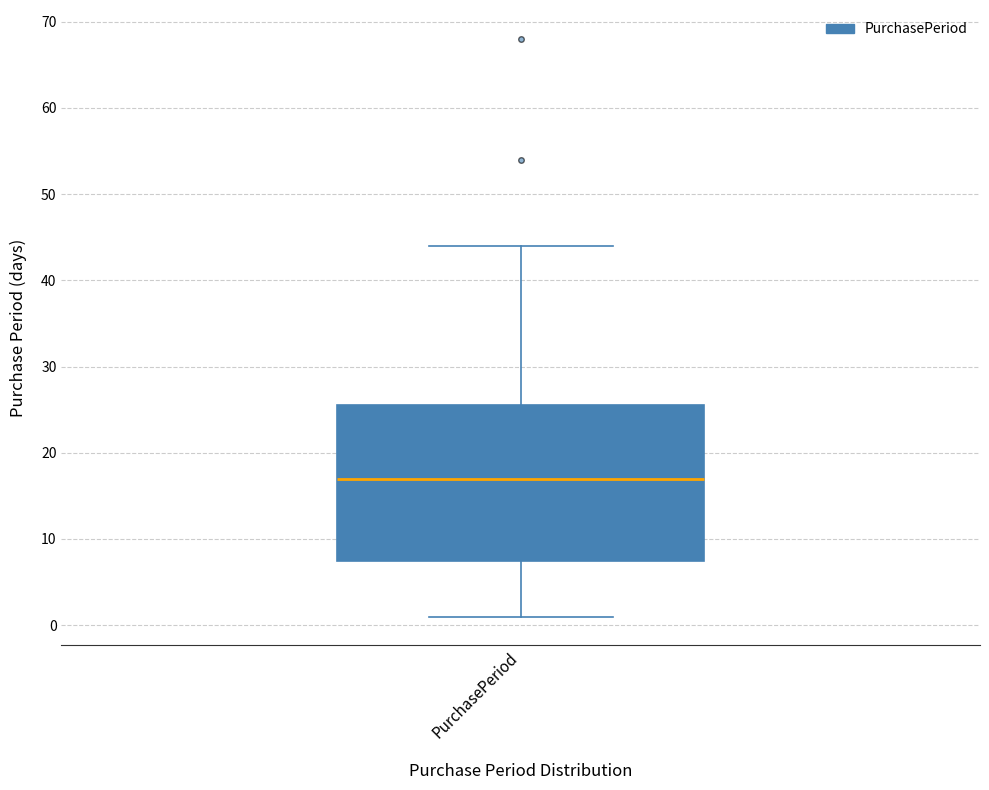

Read this box plot against the y-axis: the position of the median line, the range covered by the box, and the ends of both whiskers. The values are not printed on the chart, so give them approximately, as read against the axis.

median 17, box 8 to 26, whiskers 1 to 44